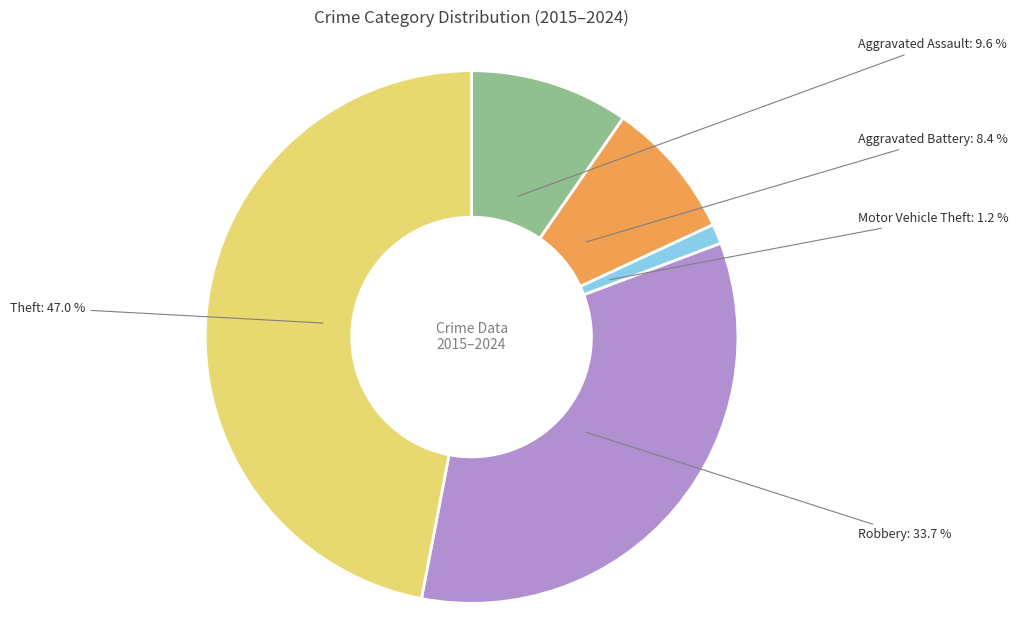

Count the number of slices in the pie.

5